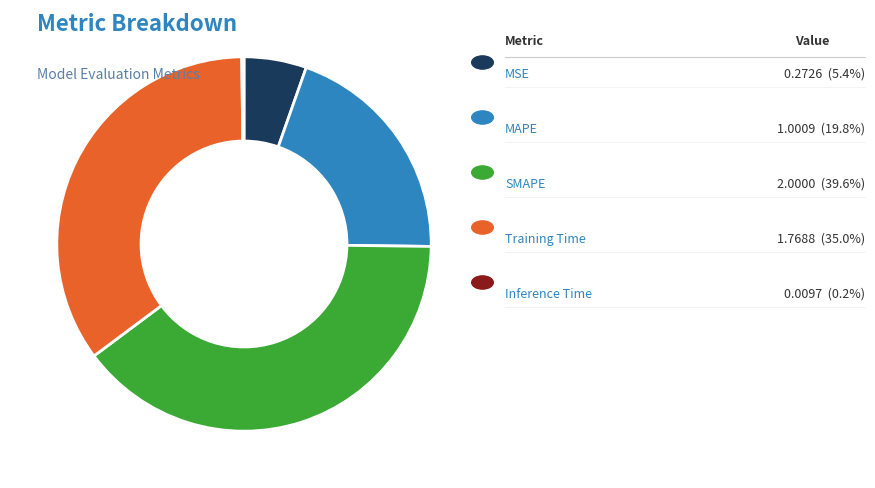

Is there a majority slice in this chart?

No